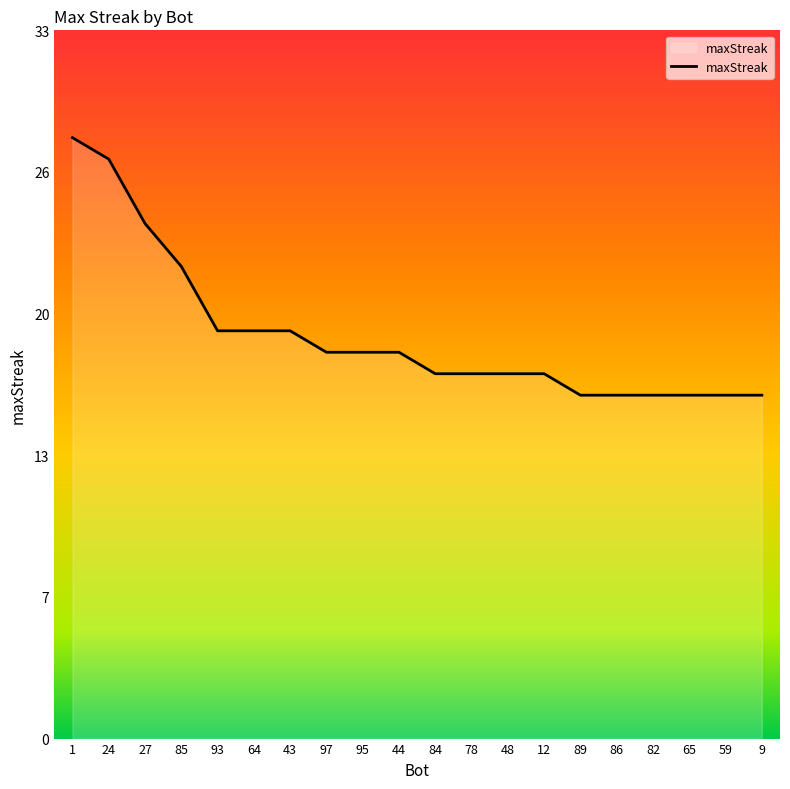

The chart shows a value of 17 at 84. True or false?

True